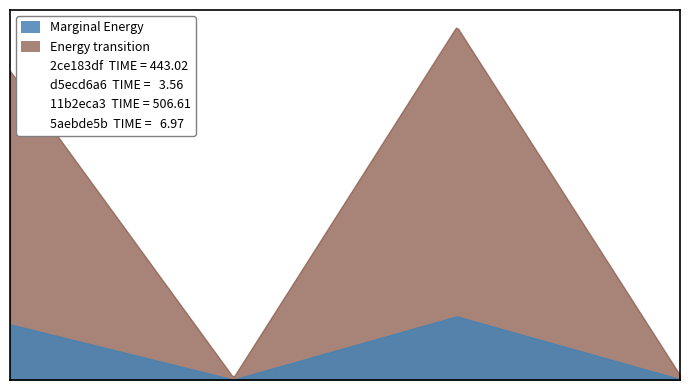

At which category is the sum across all series the highest?

11b2eca3